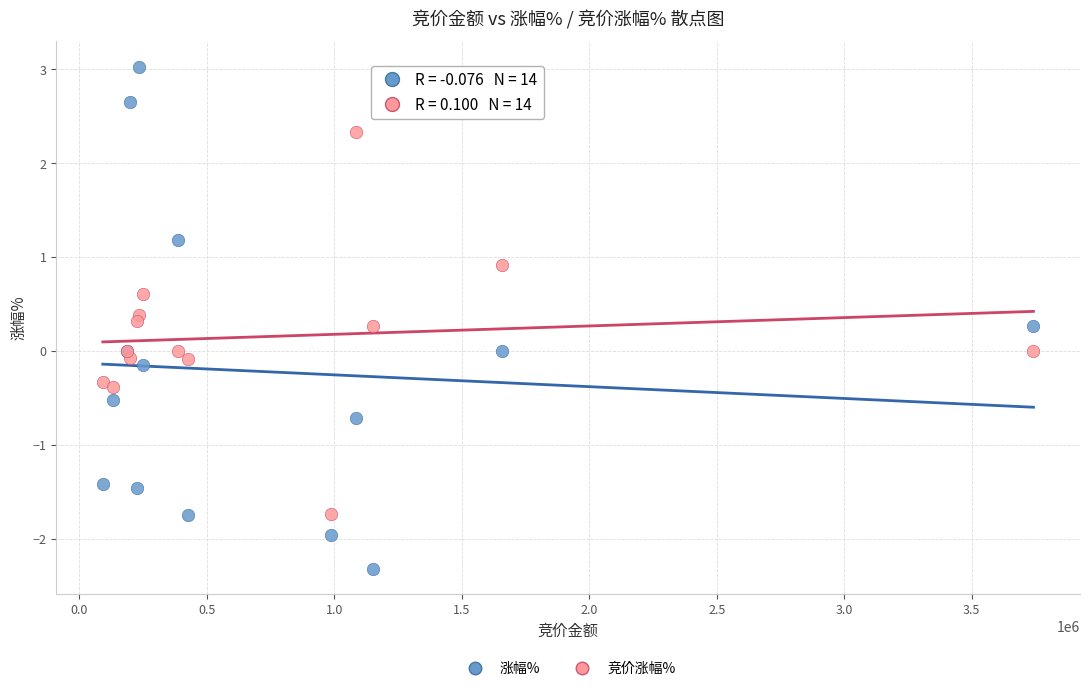

Which series contains the highest Y value?

涨幅%